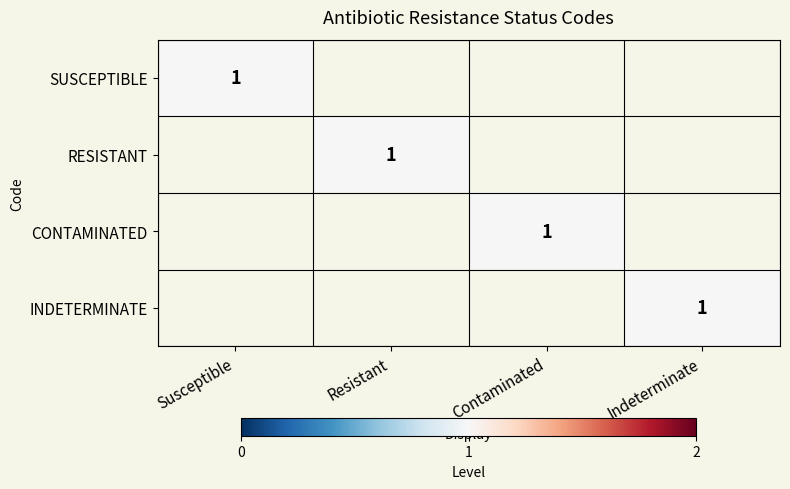

List the series in order of their peak value, highest first.

SUSCEPTIBLE, RESISTANT, CONTAMINATED, INDETERMINATE